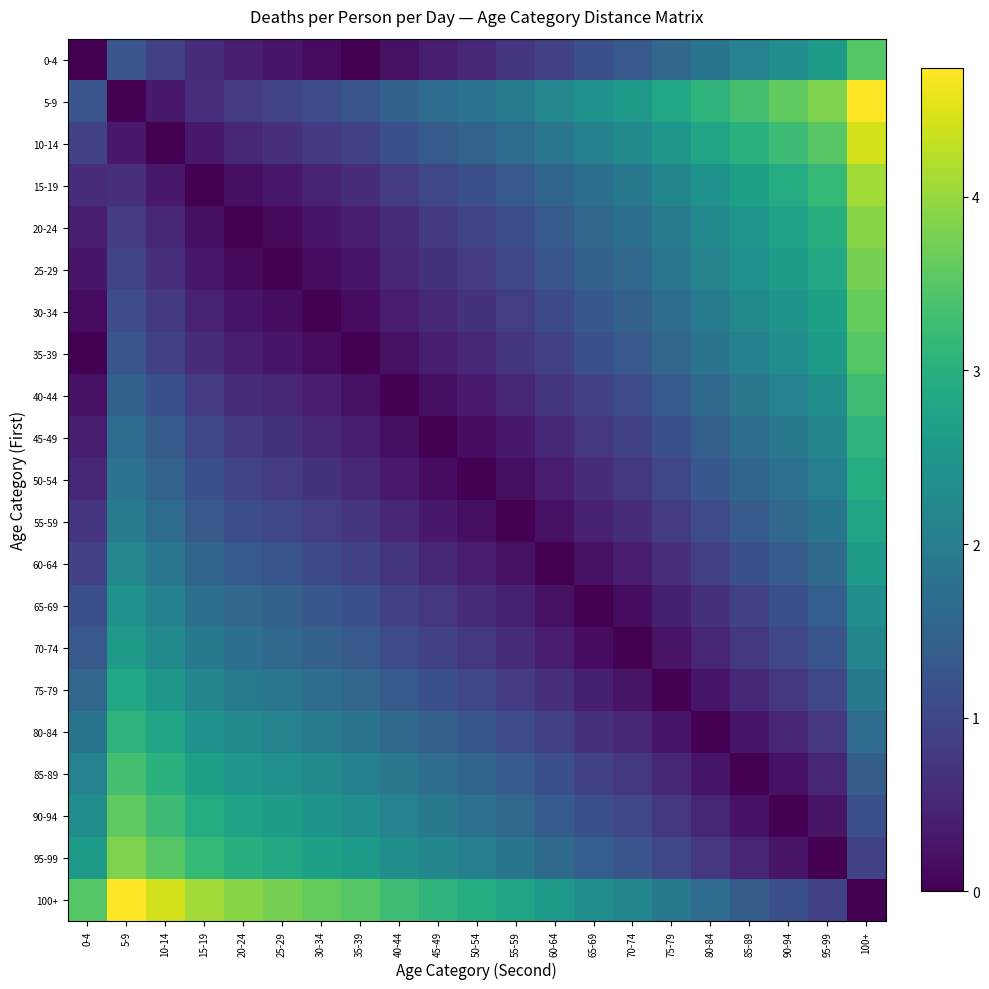

Reading right to left, transcribe all the data shown in this chart.

0-4: 100+=3.5	95-99=2.6	90-94=2.3	85-89=2.1	80-84=1.8	75-79=1.6	70-74=1.3	65-69=1.2	60-64=0.9	55-59=0.7	50-54=0.6	45-49=0.4	40-44=0.2	35-39=0.0	30-34=0.1	25-29=0.3	20-24=0.4	15-19=0.6	10-14=0.9	5-9=1.3	0-4=0.0
5-9: 100+=4.7	95-99=3.8	90-94=3.6	85-89=3.3	80-84=3.1	75-79=2.8	70-74=2.6	65-69=2.4	60-64=2.2	55-59=2.0	50-54=1.8	45-49=1.7	40-44=1.5	35-39=1.3	30-34=1.1	25-29=1.0	20-24=0.8	15-19=0.7	10-14=0.3	5-9=0.0	0-4=1.3
10-14: 100+=4.4	95-99=3.5	90-94=3.3	85-89=3.0	80-84=2.8	75-79=2.5	70-74=2.3	65-69=2.1	60-64=1.9	55-59=1.7	50-54=1.5	45-49=1.3	40-44=1.2	35-39=0.9	30-34=0.8	25-29=0.6	20-24=0.5	15-19=0.3	10-14=0.0	5-9=0.3	0-4=0.9
15-19: 100+=4.1	95-99=3.2	90-94=2.9	85-89=2.7	80-84=2.4	75-79=2.2	70-74=1.9	65-69=1.8	60-64=1.5	55-59=1.3	50-54=1.2	45-49=1.0	40-44=0.8	35-39=0.6	30-34=0.5	25-29=0.3	20-24=0.2	15-19=0.0	10-14=0.3	5-9=0.7	0-4=0.6
20-24: 100+=3.9	95-99=3.0	90-94=2.7	85-89=2.5	80-84=2.2	75-79=2.0	70-74=1.7	65-69=1.6	60-64=1.3	55-59=1.1	50-54=1.0	45-49=0.8	40-44=0.6	35-39=0.4	30-34=0.3	25-29=0.1	20-24=0.0	15-19=0.2	10-14=0.5	5-9=0.8	0-4=0.4
25-29: 100+=3.8	95-99=2.9	90-94=2.6	85-89=2.4	80-84=2.1	75-79=1.9	70-74=1.6	65-69=1.4	60-64=1.2	55-59=1.0	50-54=0.8	45-49=0.7	40-44=0.5	35-39=0.3	30-34=0.2	25-29=0.0	20-24=0.1	15-19=0.3	10-14=0.6	5-9=1.0	0-4=0.3
30-34: 100+=3.6	95-99=2.7	90-94=2.5	85-89=2.2	80-84=2.0	75-79=1.7	70-74=1.5	65-69=1.3	60-64=1.1	55-59=0.9	50-54=0.7	45-49=0.5	40-44=0.4	35-39=0.1	30-34=0.0	25-29=0.2	20-24=0.3	15-19=0.5	10-14=0.8	5-9=1.1	0-4=0.1
35-39: 100+=3.5	95-99=2.6	90-94=2.3	85-89=2.1	80-84=1.8	75-79=1.6	70-74=1.3	65-69=1.2	60-64=0.9	55-59=0.7	50-54=0.6	45-49=0.4	40-44=0.2	35-39=0.0	30-34=0.1	25-29=0.3	20-24=0.4	15-19=0.6	10-14=0.9	5-9=1.3	0-4=0.0
40-44: 100+=3.3	95-99=2.4	90-94=2.1	85-89=1.9	80-84=1.6	75-79=1.3	70-74=1.1	65-69=0.9	60-64=0.7	55-59=0.5	50-54=0.3	45-49=0.2	40-44=0.0	35-39=0.2	30-34=0.4	25-29=0.5	20-24=0.6	15-19=0.8	10-14=1.2	5-9=1.5	0-4=0.2
45-49: 100+=3.1	95-99=2.2	90-94=1.9	85-89=1.7	80-84=1.4	75-79=1.2	70-74=0.9	65-69=0.8	60-64=0.5	55-59=0.3	50-54=0.2	45-49=0.0	40-44=0.2	35-39=0.4	30-34=0.5	25-29=0.7	20-24=0.8	15-19=1.0	10-14=1.3	5-9=1.7	0-4=0.4
50-54: 100+=2.9	95-99=2.0	90-94=1.8	85-89=1.5	80-84=1.3	75-79=1.0	70-74=0.8	65-69=0.6	60-64=0.4	55-59=0.2	50-54=0.0	45-49=0.2	40-44=0.3	35-39=0.6	30-34=0.7	25-29=0.8	20-24=1.0	15-19=1.2	10-14=1.5	5-9=1.8	0-4=0.6
55-59: 100+=2.8	95-99=1.9	90-94=1.6	85-89=1.4	80-84=1.1	75-79=0.8	70-74=0.6	65-69=0.4	60-64=0.2	55-59=0.0	50-54=0.2	45-49=0.3	40-44=0.5	35-39=0.7	30-34=0.9	25-29=1.0	20-24=1.1	15-19=1.3	10-14=1.7	5-9=2.0	0-4=0.7
60-64: 100+=2.6	95-99=1.6	90-94=1.4	85-89=1.2	80-84=0.9	75-79=0.6	70-74=0.4	65-69=0.2	60-64=0.0	55-59=0.2	50-54=0.4	45-49=0.5	40-44=0.7	35-39=0.9	30-34=1.1	25-29=1.2	20-24=1.3	15-19=1.5	10-14=1.9	5-9=2.2	0-4=0.9
65-69: 100+=2.3	95-99=1.4	90-94=1.2	85-89=0.9	80-84=0.7	75-79=0.4	70-74=0.2	65-69=0.0	60-64=0.2	55-59=0.4	50-54=0.6	45-49=0.8	40-44=0.9	35-39=1.2	30-34=1.3	25-29=1.4	20-24=1.6	15-19=1.8	10-14=2.1	5-9=2.4	0-4=1.2
70-74: 100+=2.2	95-99=1.3	90-94=1.0	85-89=0.8	80-84=0.5	75-79=0.2	70-74=0.0	65-69=0.2	60-64=0.4	55-59=0.6	50-54=0.8	45-49=0.9	40-44=1.1	35-39=1.3	30-34=1.5	25-29=1.6	20-24=1.7	15-19=1.9	10-14=2.3	5-9=2.6	0-4=1.3
75-79: 100+=1.9	95-99=1.0	90-94=0.8	85-89=0.5	80-84=0.3	75-79=0.0	70-74=0.2	65-69=0.4	60-64=0.6	55-59=0.8	50-54=1.0	45-49=1.2	40-44=1.3	35-39=1.6	30-34=1.7	25-29=1.9	20-24=2.0	15-19=2.2	10-14=2.5	5-9=2.8	0-4=1.6
80-84: 100+=1.7	95-99=0.7	90-94=0.5	85-89=0.3	80-84=0.0	75-79=0.3	70-74=0.5	65-69=0.7	60-64=0.9	55-59=1.1	50-54=1.3	45-49=1.4	40-44=1.6	35-39=1.8	30-34=2.0	25-29=2.1	20-24=2.2	15-19=2.4	10-14=2.8	5-9=3.1	0-4=1.8
85-89: 100+=1.4	95-99=0.5	90-94=0.2	85-89=0.0	80-84=0.3	75-79=0.5	70-74=0.8	65-69=0.9	60-64=1.2	55-59=1.4	50-54=1.5	45-49=1.7	40-44=1.9	35-39=2.1	30-34=2.2	25-29=2.4	20-24=2.5	15-19=2.7	10-14=3.0	5-9=3.3	0-4=2.1
90-94: 100+=1.2	95-99=0.3	90-94=0.0	85-89=0.2	80-84=0.5	75-79=0.8	70-74=1.0	65-69=1.2	60-64=1.4	55-59=1.6	50-54=1.8	45-49=1.9	40-44=2.1	35-39=2.3	30-34=2.5	25-29=2.6	20-24=2.7	15-19=2.9	10-14=3.3	5-9=3.6	0-4=2.3
95-99: 100+=0.9	95-99=0.0	90-94=0.3	85-89=0.5	80-84=0.7	75-79=1.0	70-74=1.3	65-69=1.4	60-64=1.6	55-59=1.9	50-54=2.0	45-49=2.2	40-44=2.4	35-39=2.6	30-34=2.7	25-29=2.9	20-24=3.0	15-19=3.2	10-14=3.5	5-9=3.8	0-4=2.6
100+: 100+=0.0	95-99=0.9	90-94=1.2	85-89=1.4	80-84=1.7	75-79=1.9	70-74=2.2	65-69=2.3	60-64=2.6	55-59=2.8	50-54=2.9	45-49=3.1	40-44=3.3	35-39=3.5	30-34=3.6	25-29=3.8	20-24=3.9	15-19=4.1	10-14=4.4	5-9=4.7	0-4=3.5